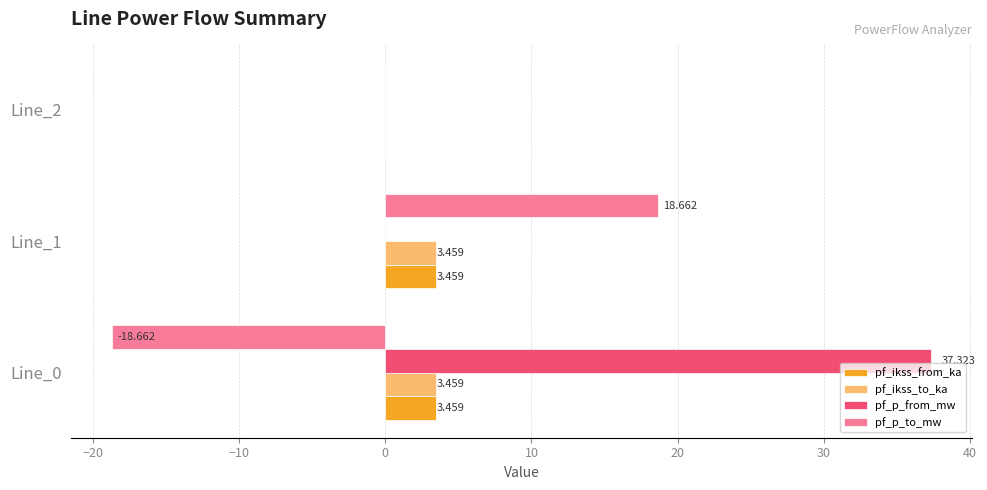

Which series has the largest total across all categories?

pf_p_from_mw